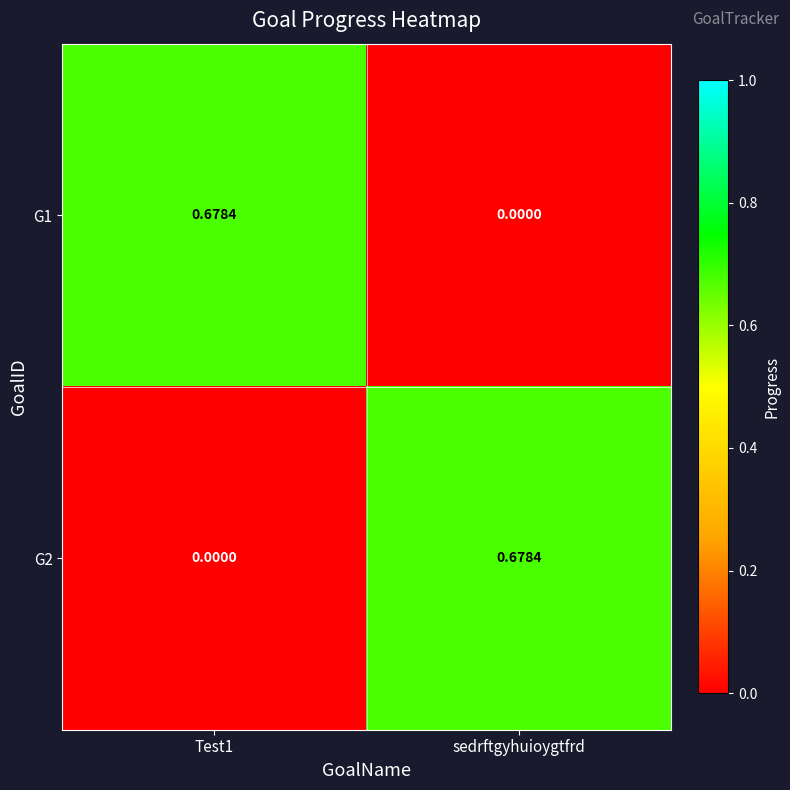

At which label does G1 reach its minimum?

sedrftgyhuioygtfrd